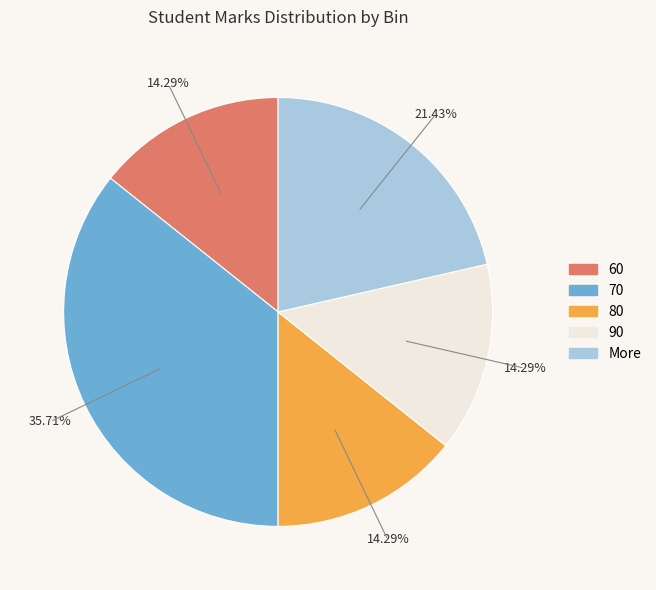

Rank the categories by value from lowest to highest.

60, 80, 90, More, 70